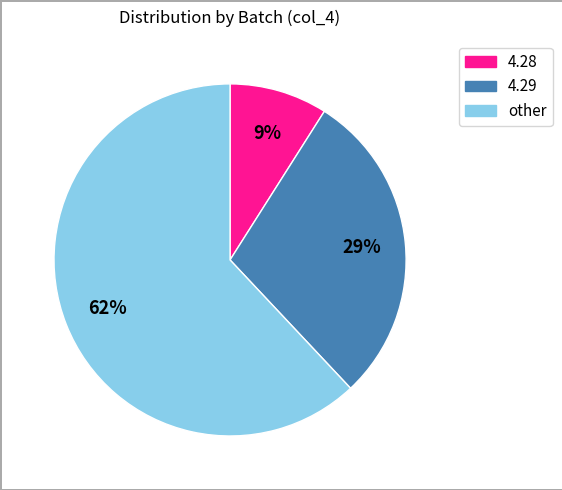

Between 4.29 and other, which is larger?

other